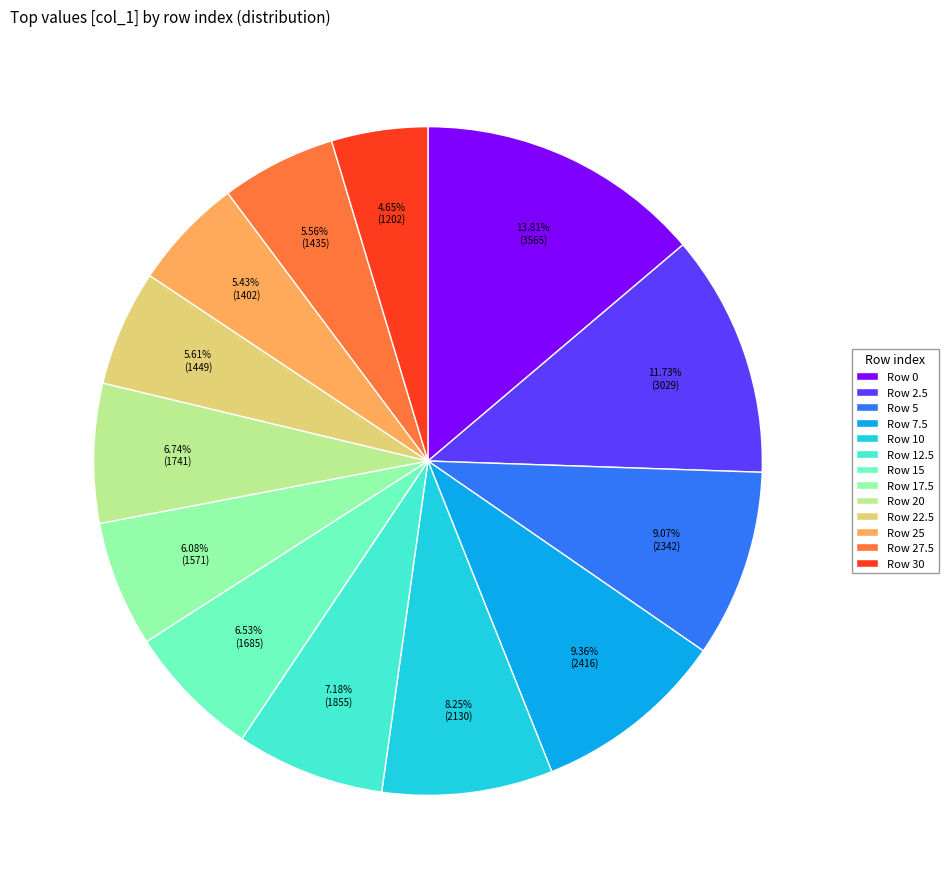

Approximately how many times larger is the value at Row 10 compared to Row 20?

1.2